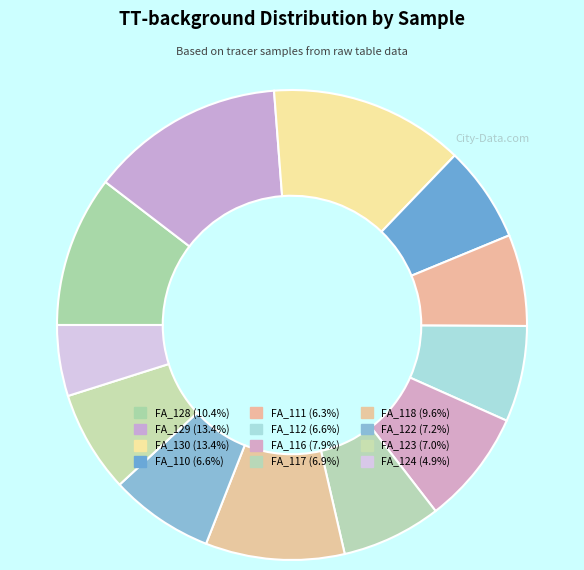

Does any single category account for the majority?

No